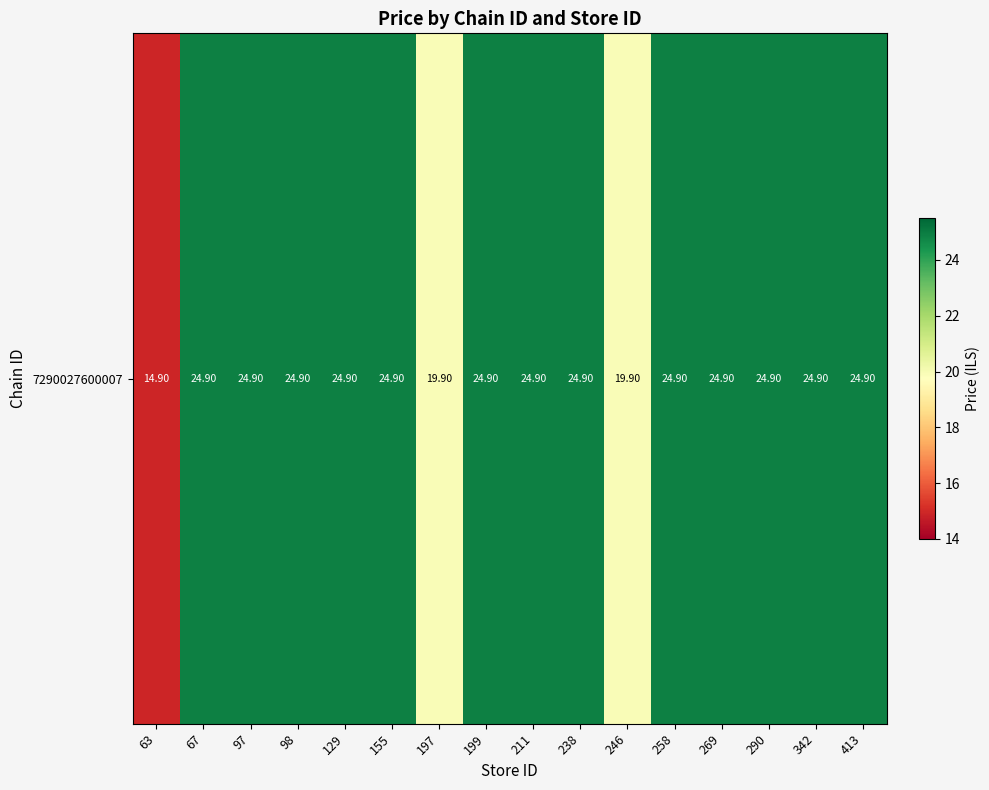

What is the change in value from 199 to 246?

-5.0